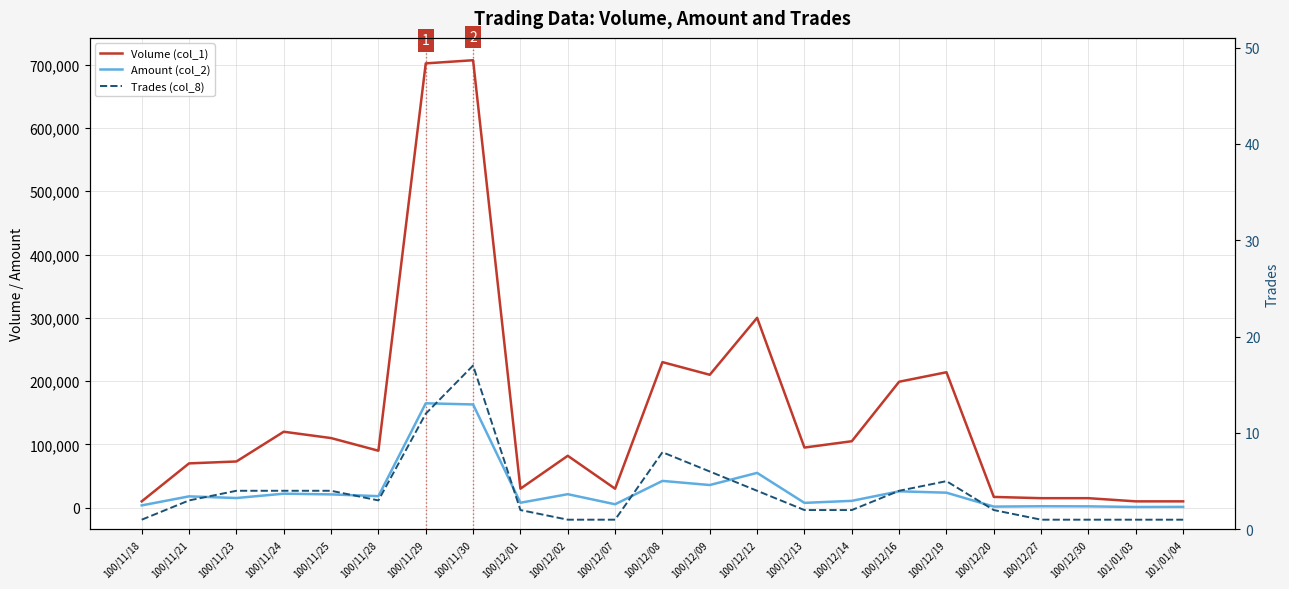

How many interior local valleys does the Trades (col_8) series have?

1